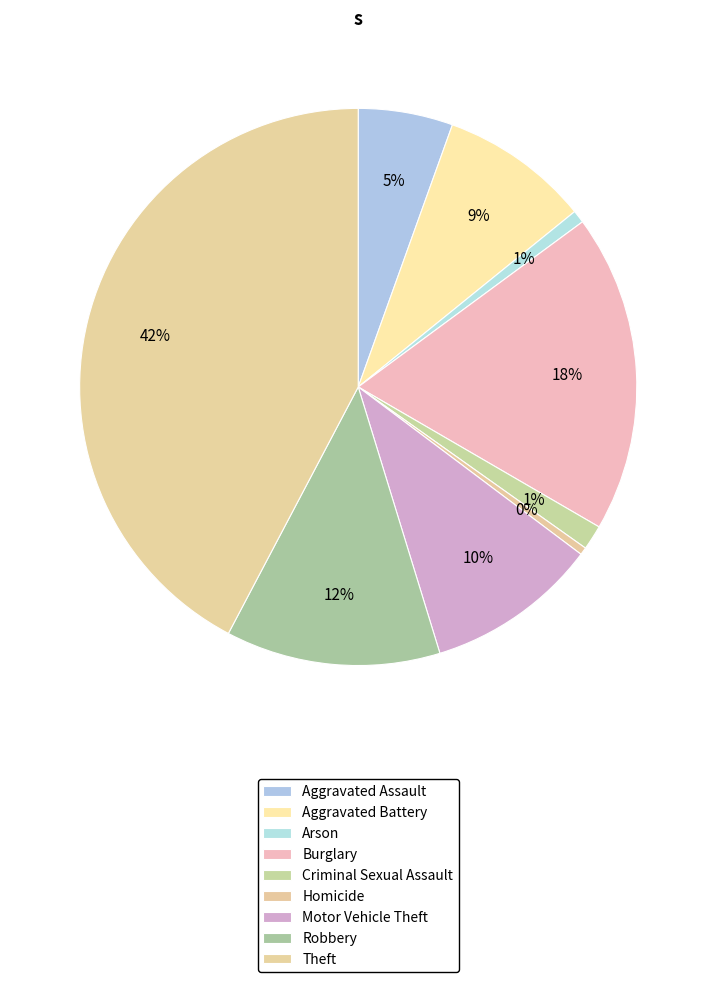

Combined, do Criminal Sexual Assault and Aggravated Assault account for over 50%?

No